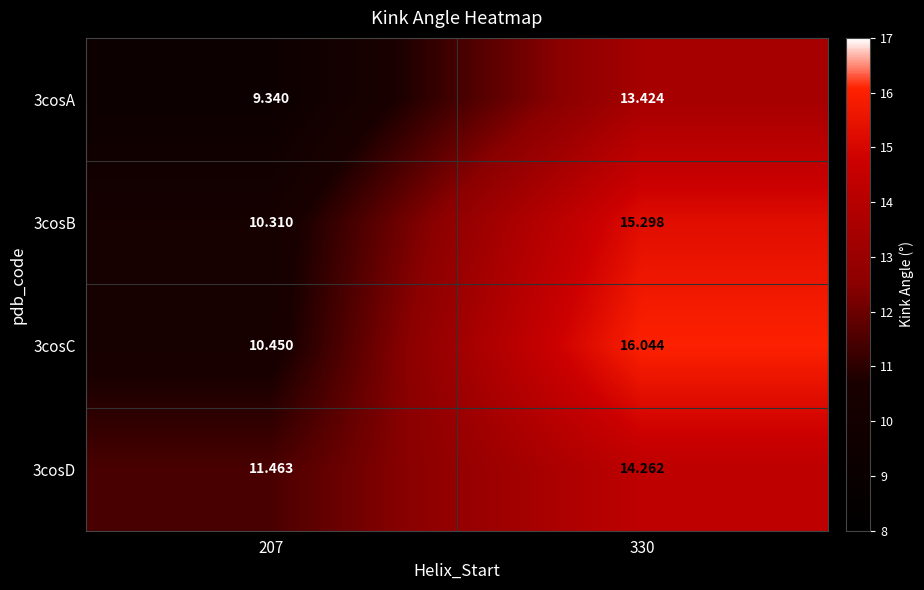

Is the value of 3cosB at 330 greater than the value of 3cosA at 207?

Yes